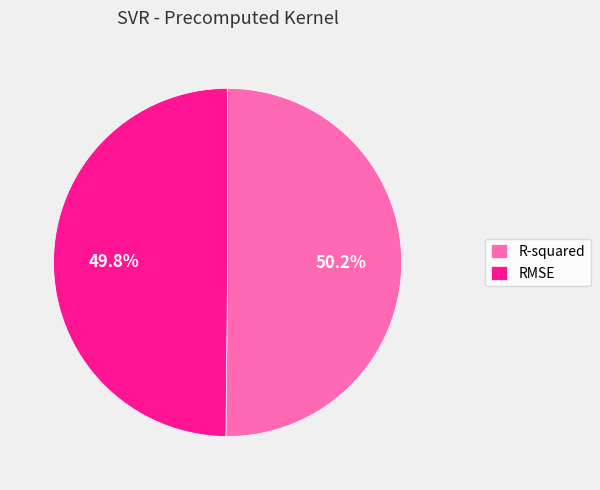

To the nearest percent, what percentage of the pie is RMSE?

50%